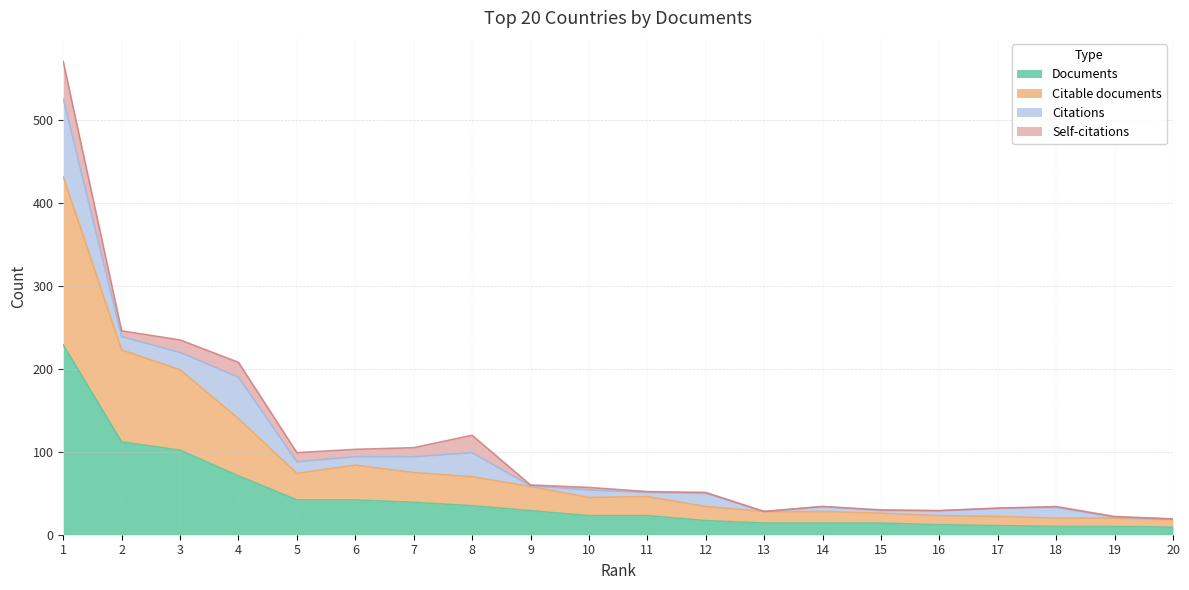

The value of Documents at 4 is 71. True or false?

True